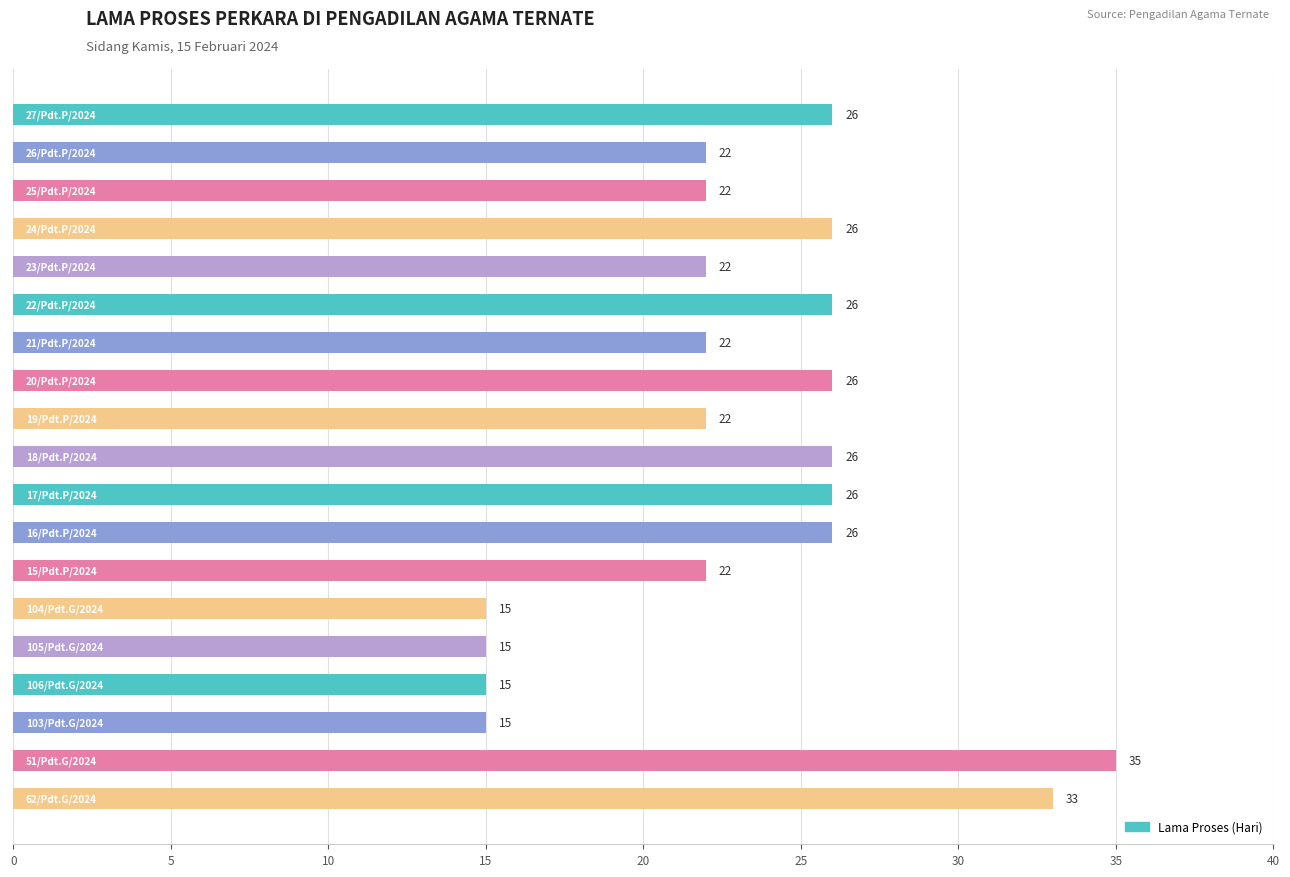

Reading top to bottom, extract all data points from this chart.

26	22	22	26	22	26	22	26	22	26	26	26	22	15	15	15	15	35	33